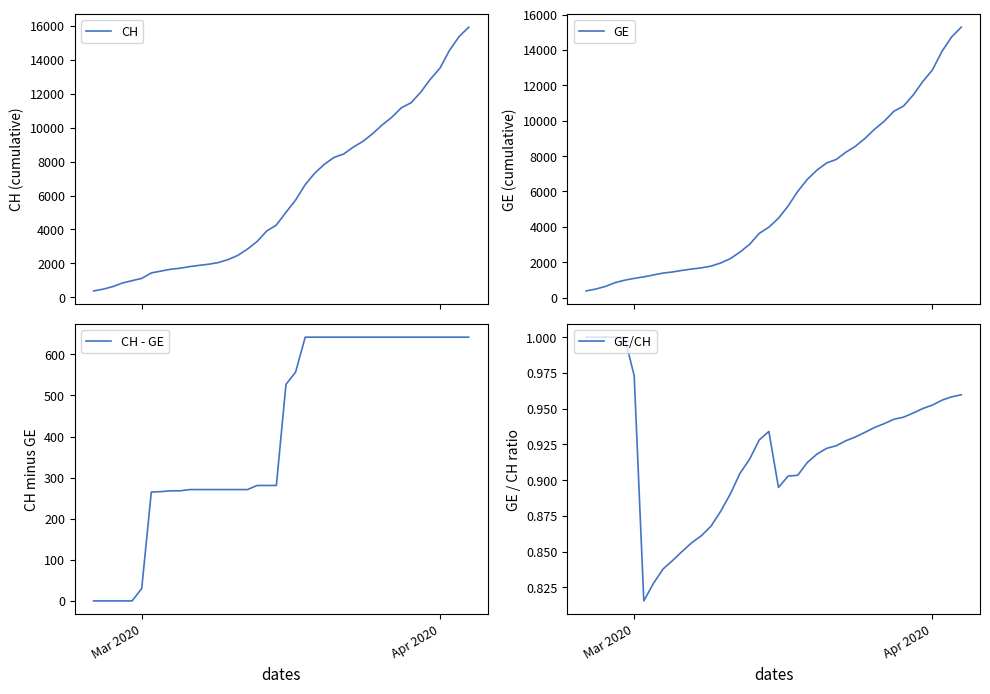

What is the minimum value for CH?

375